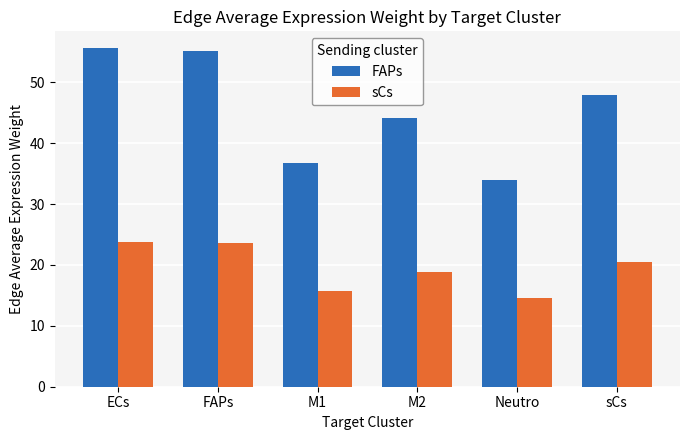

Rank the series by their average value, from highest to lowest.

FAPs, sCs